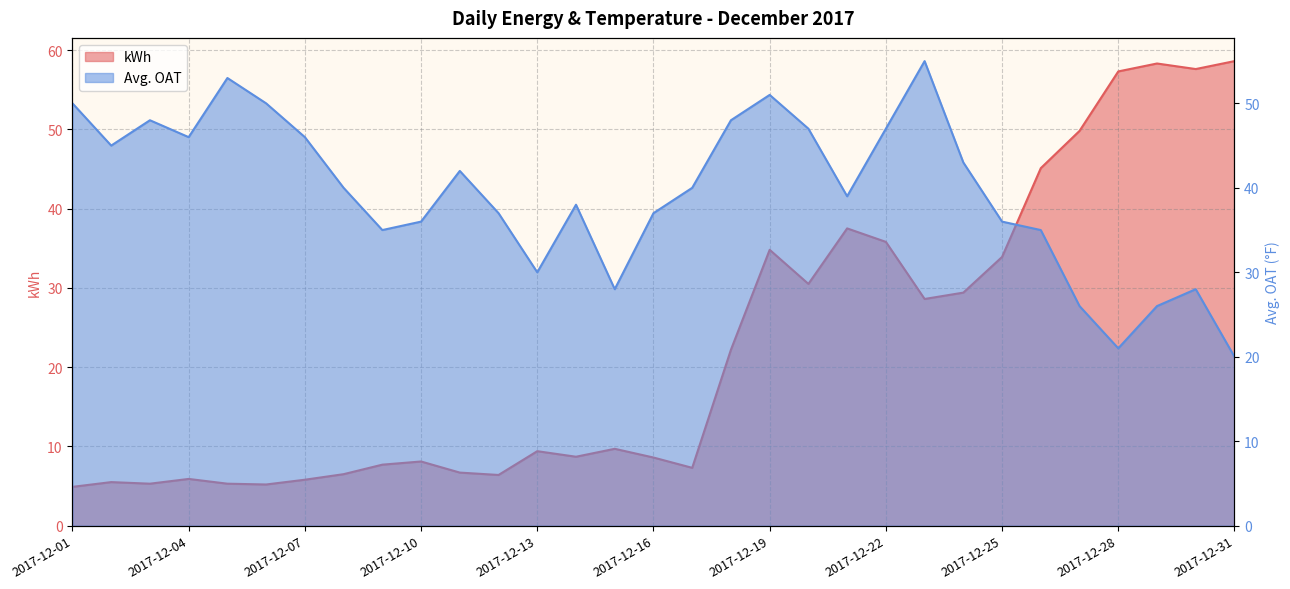

Reading left to right, list all the values displayed in this chart.

kWh: 2017-12-01=4.9	2017-12-02=5.5	2017-12-03=5.3	2017-12-04=5.9	2017-12-05=5.3	2017-12-06=5.2	2017-12-07=5.8	2017-12-08=6.5	2017-12-09=7.7	2017-12-10=8.1	2017-12-11=6.7	2017-12-12=6.4	2017-12-13=9.4	2017-12-14=8.7	2017-12-15=9.7	2017-12-16=8.6	2017-12-17=7.3	2017-12-18=22.2	2017-12-19=34.8	2017-12-20=30.5	2017-12-21=37.5	2017-12-22=35.8	2017-12-23=28.6	2017-12-24=29.4	2017-12-25=33.9	2017-12-26=45.1	2017-12-27=49.8	2017-12-28=57.3	2017-12-29=58.3	2017-12-30=57.6	2017-12-31=58.6
Avg. OAT: 2017-12-01=50.0	2017-12-02=45.0	2017-12-03=48.0	2017-12-04=46.0	2017-12-05=53.0	2017-12-06=50.0	2017-12-07=46.0	2017-12-08=40.0	2017-12-09=35.0	2017-12-10=36.0	2017-12-11=42.0	2017-12-12=37.0	2017-12-13=30.0	2017-12-14=38.0	2017-12-15=28.0	2017-12-16=37.0	2017-12-17=40.0	2017-12-18=48.0	2017-12-19=51.0	2017-12-20=47.0	2017-12-21=39.0	2017-12-22=47.0	2017-12-23=55.0	2017-12-24=43.0	2017-12-25=36.0	2017-12-26=35.0	2017-12-27=26.0	2017-12-28=21.0	2017-12-29=26.0	2017-12-30=28.0	2017-12-31=20.0